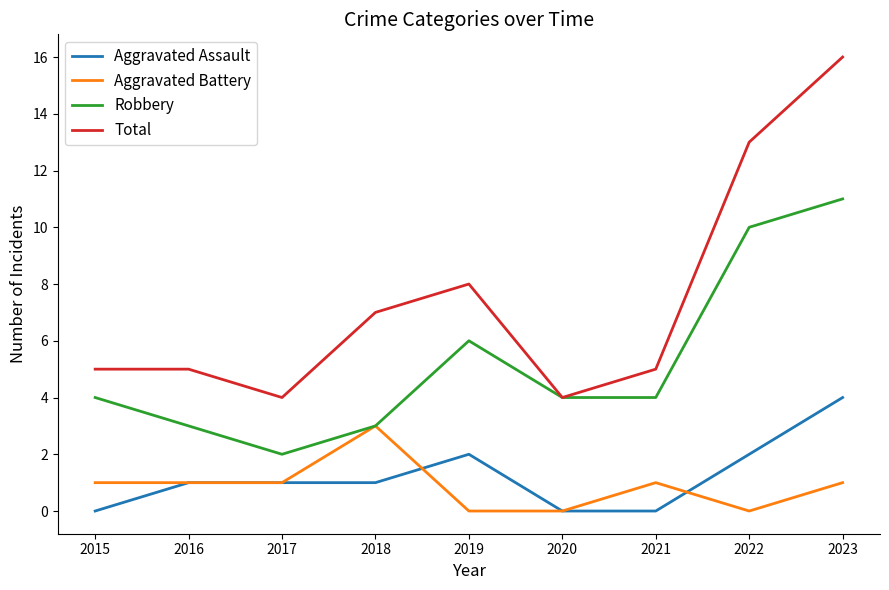

What is the maximum value for Robbery?

11